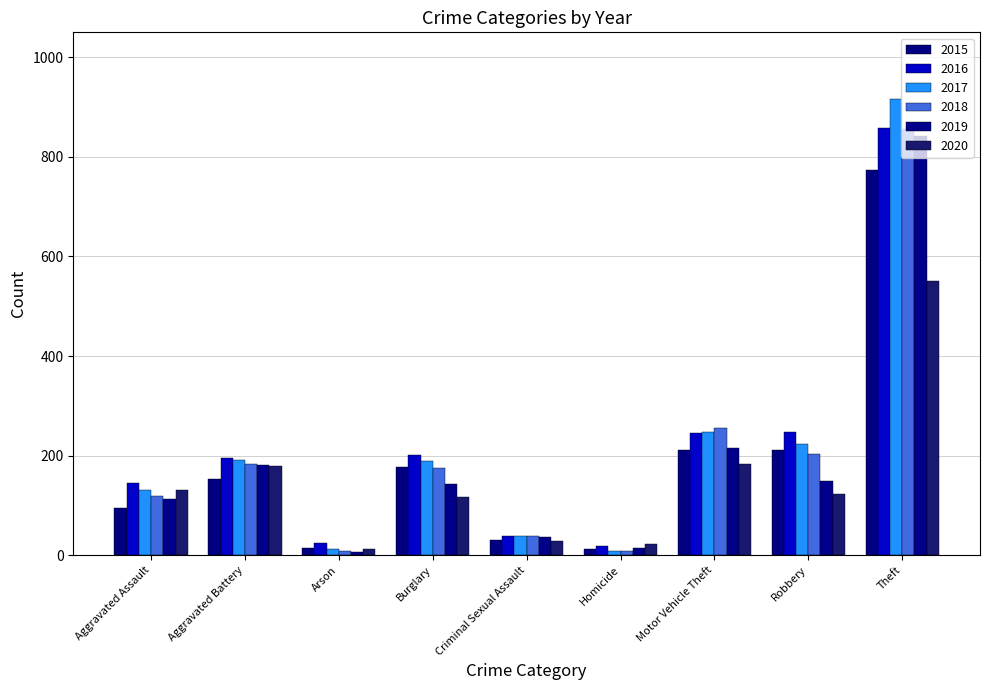

Are the bars horizontal?

No